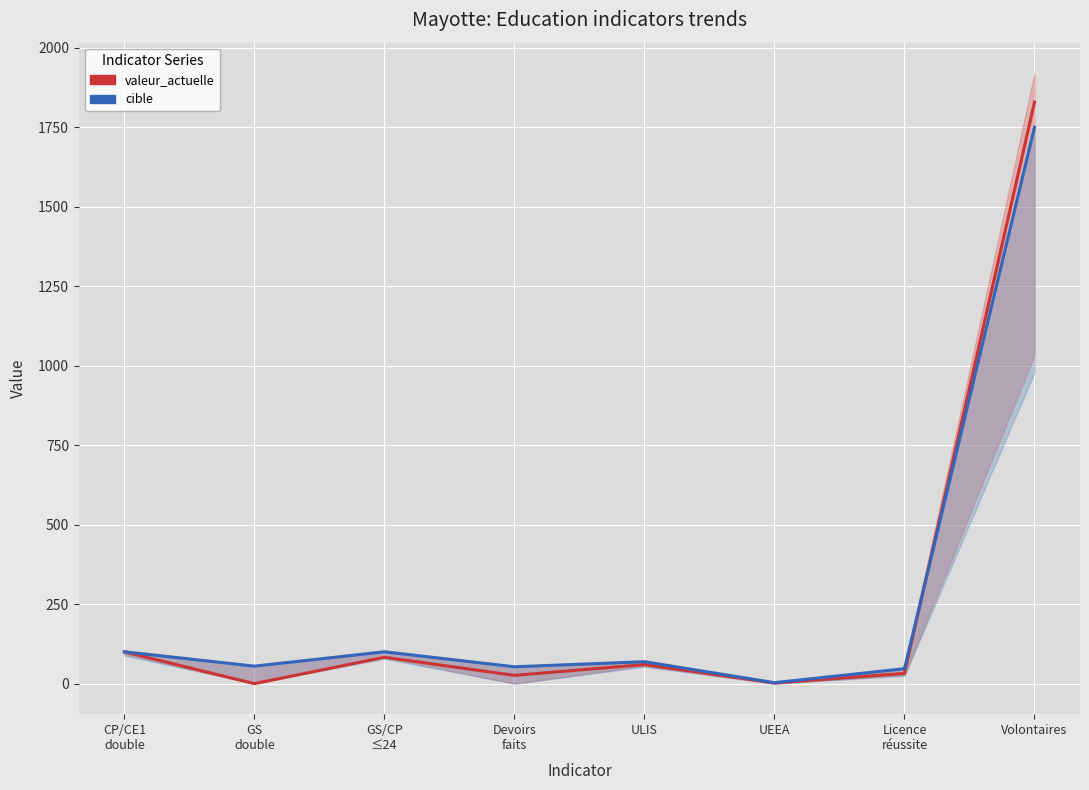

At which category does valeur_actuelle reach its first local valley?

GS
double